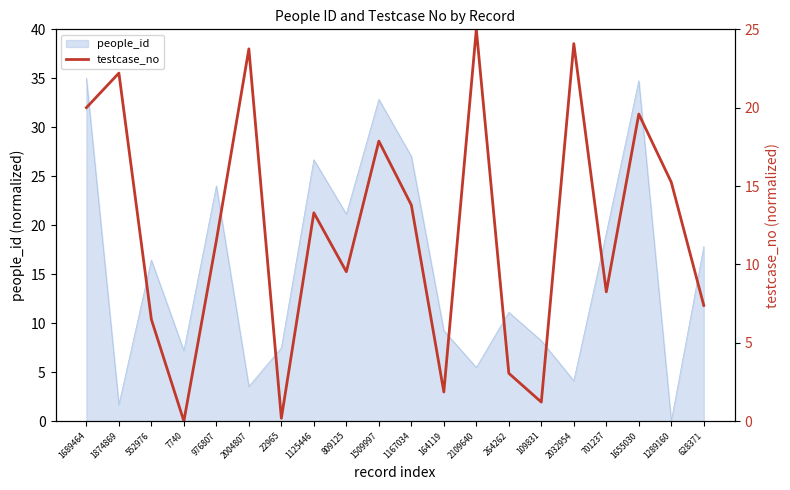

What is the difference between the values at 22965 and 164119?

1.7